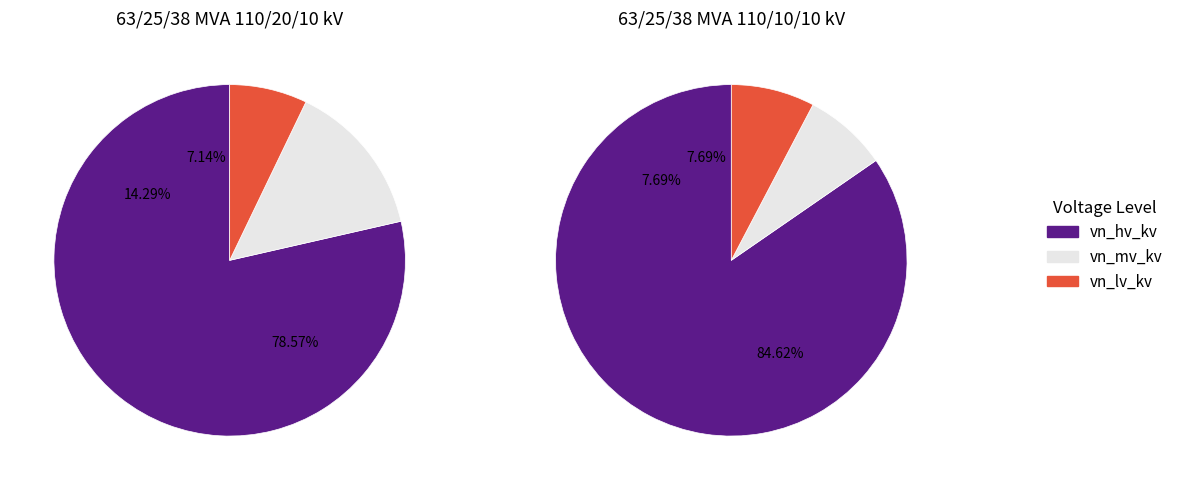

Which has a higher value, 63/25/38 MVA 110/10/10 kV or 63/25/38 MVA 110/20/10 kV?

63/25/38 MVA 110/10/10 kV